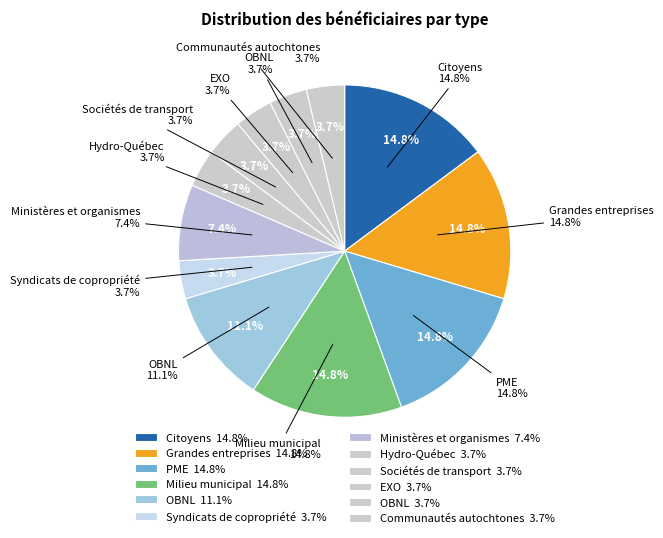

Is it true that Les sociétés de transport en commun is 4% of the pie?

True